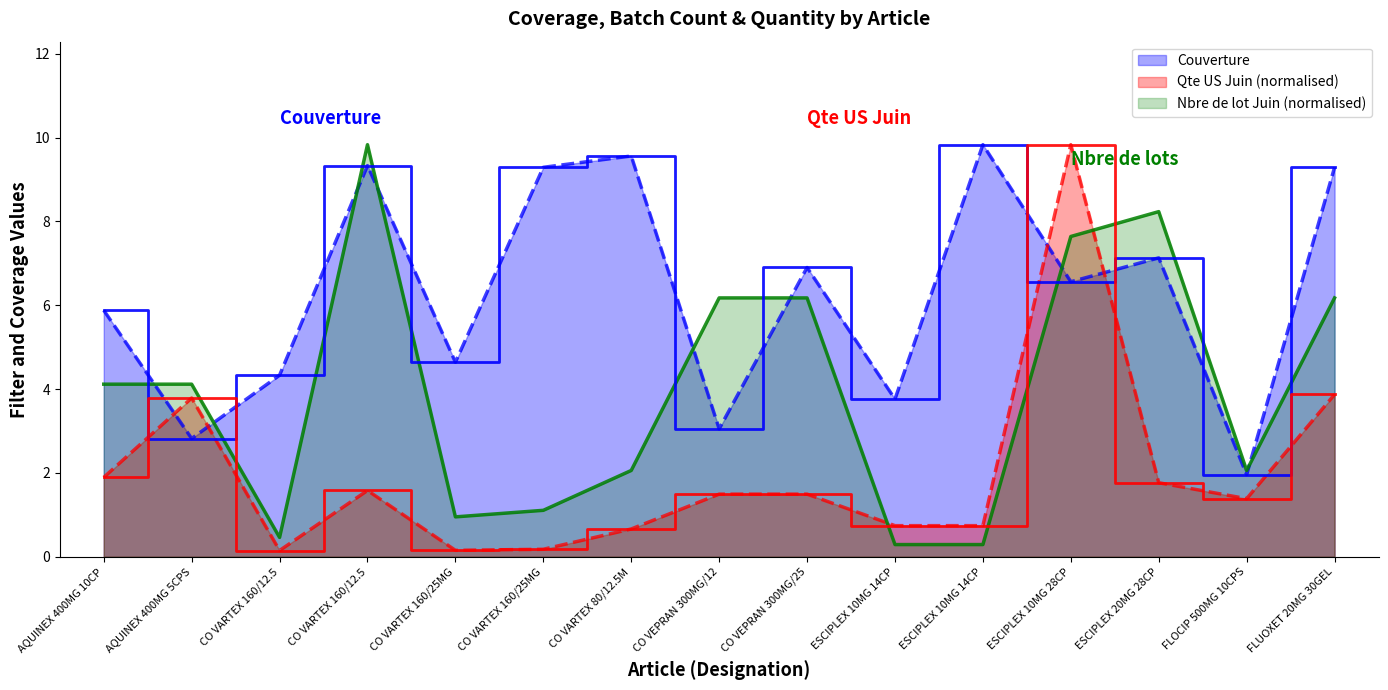

How many interior local valleys does the Qte US Juin (k) series have?

3